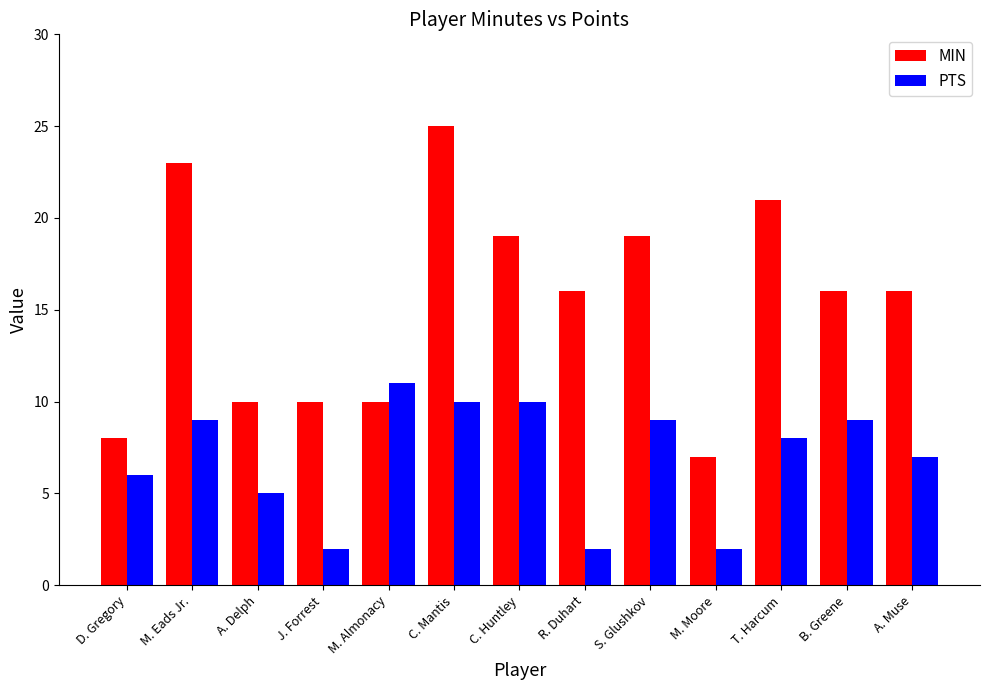

List the series in order of their overall mean, lowest first.

PTS, MIN